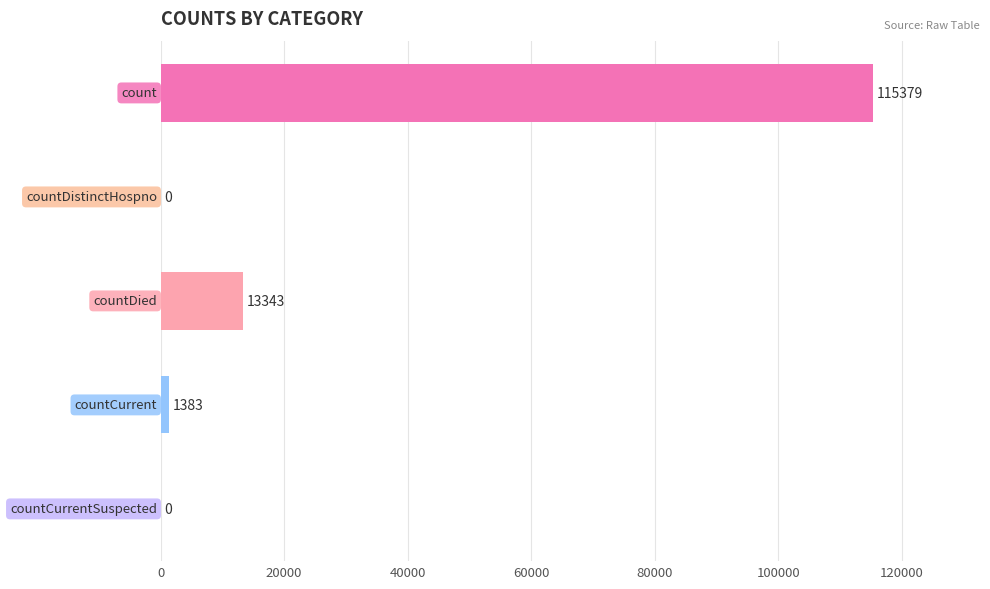

What is the average value?

26021